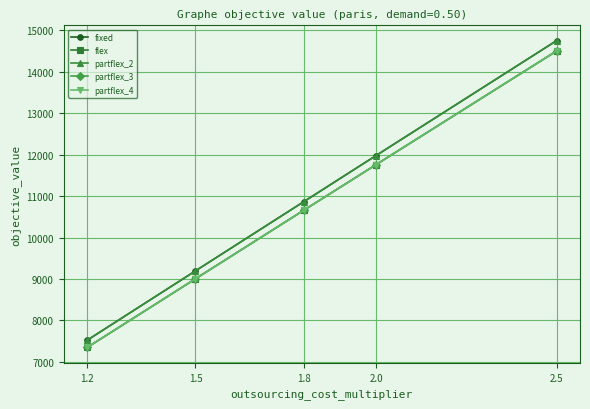

Does the chart have visible grid lines?

Yes